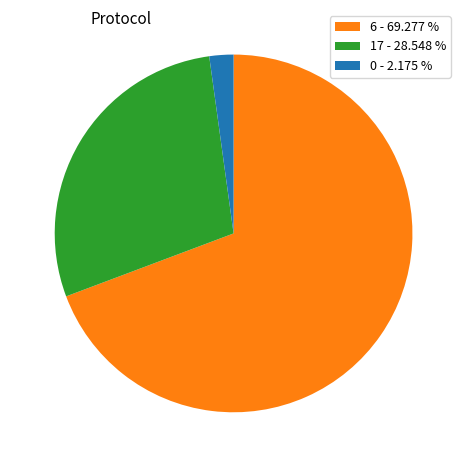

What is the smallest slice in the pie chart?

0 - 2.175 %